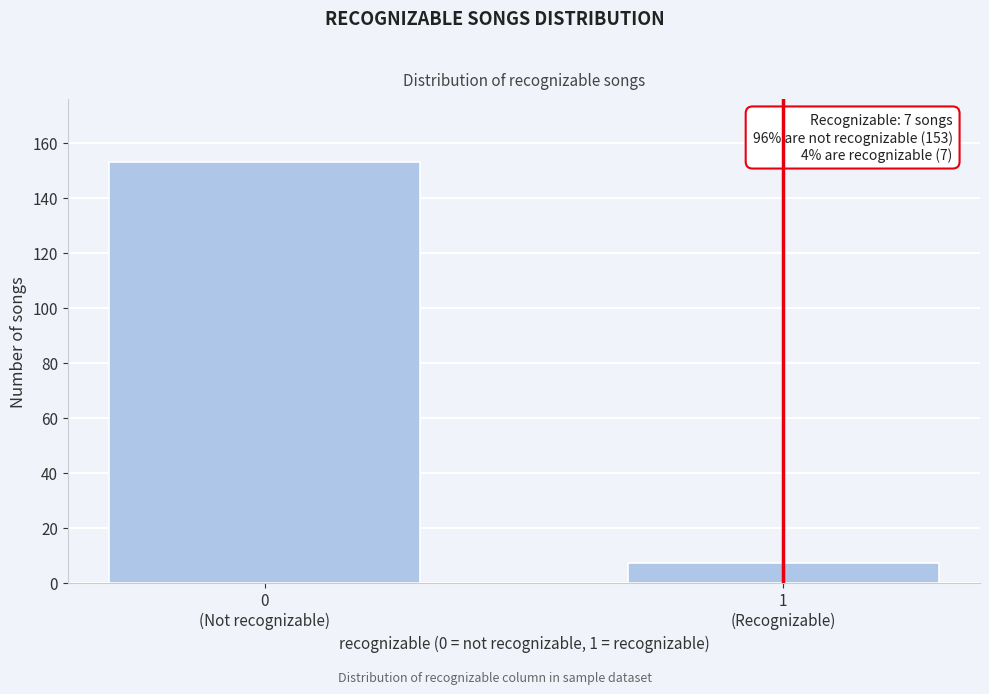

Reading right to left, what are all the values shown in this chart?

7	153